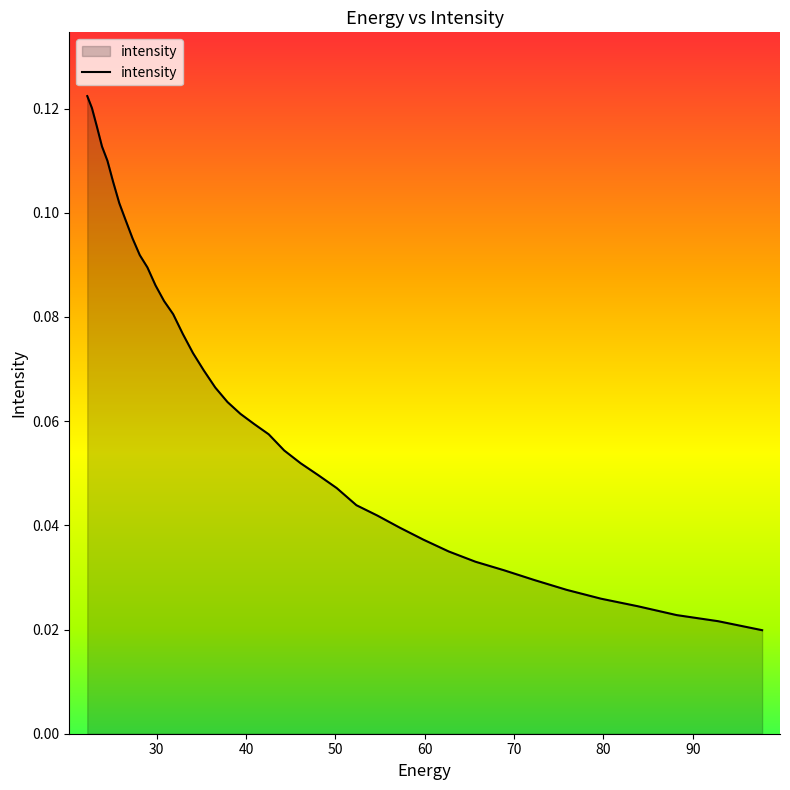

Does the chart display data point markers on the line(s)?

No